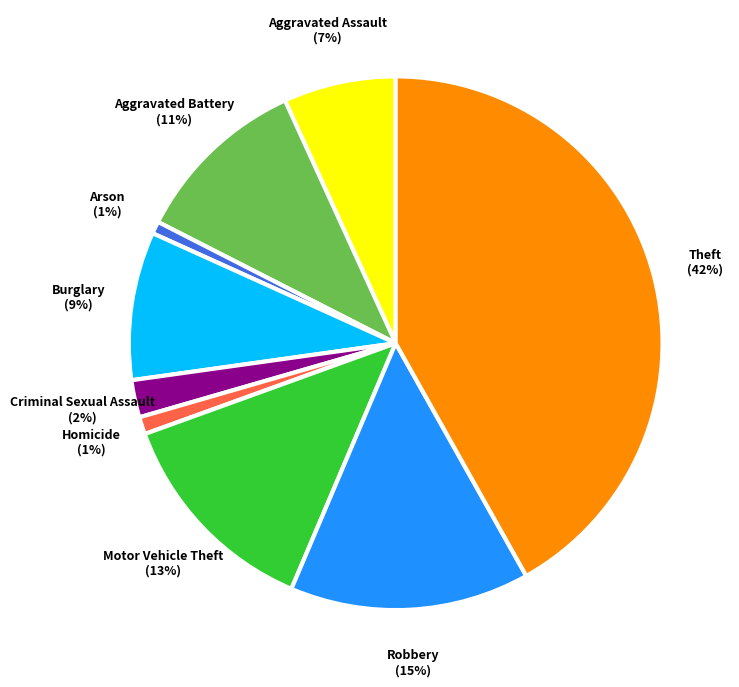

To the nearest percent, what is the average slice percentage?

11%